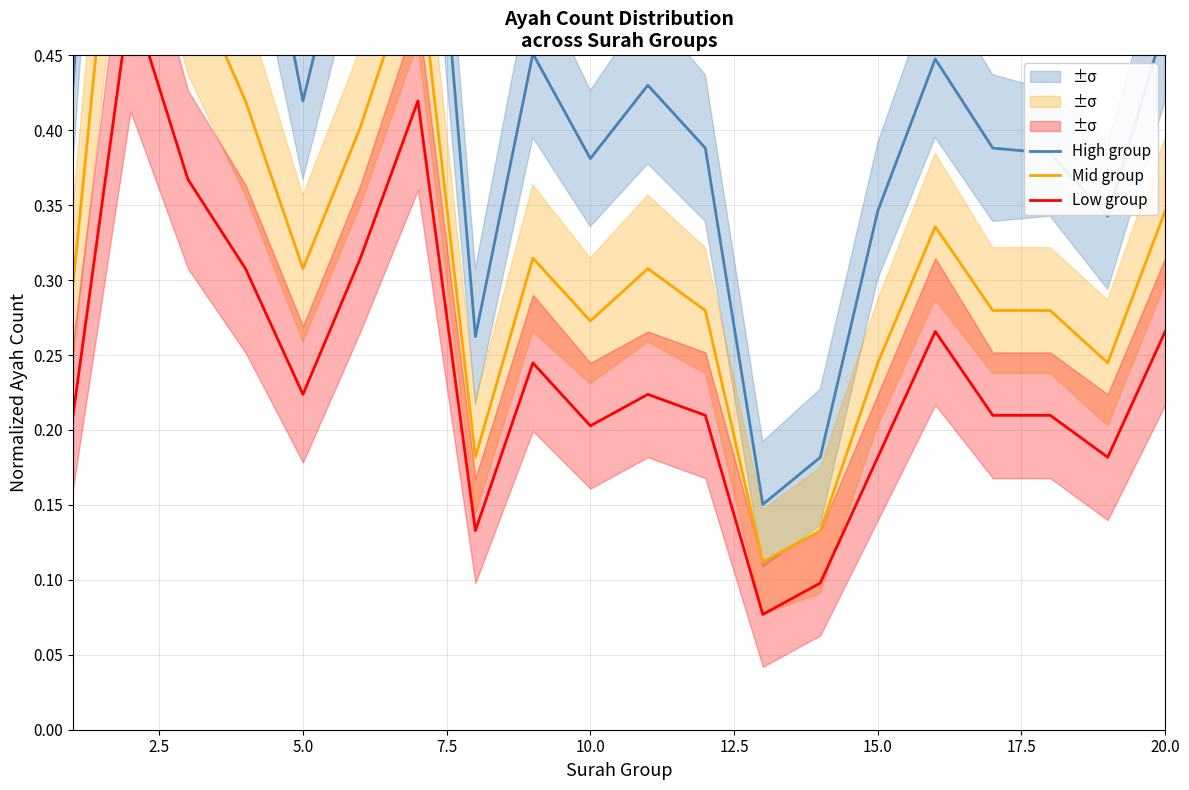

At how many categories does at least one series exceed 0?

20